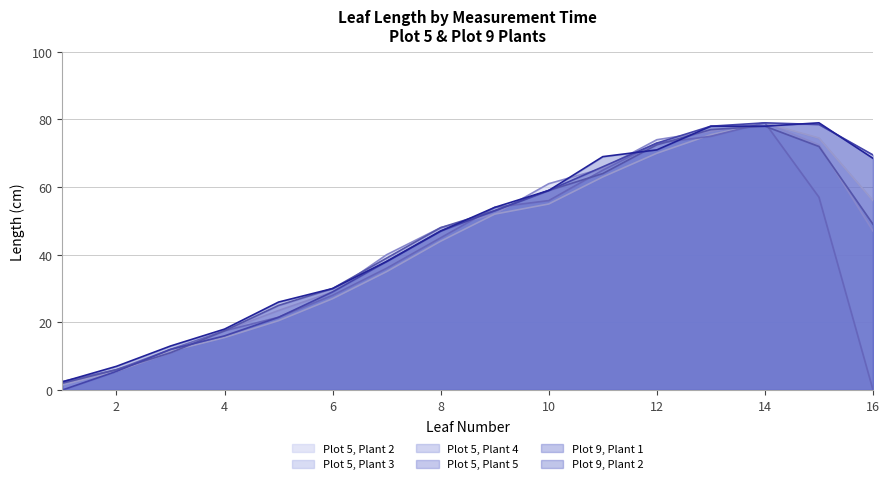

How many lines are shown in the chart?

6